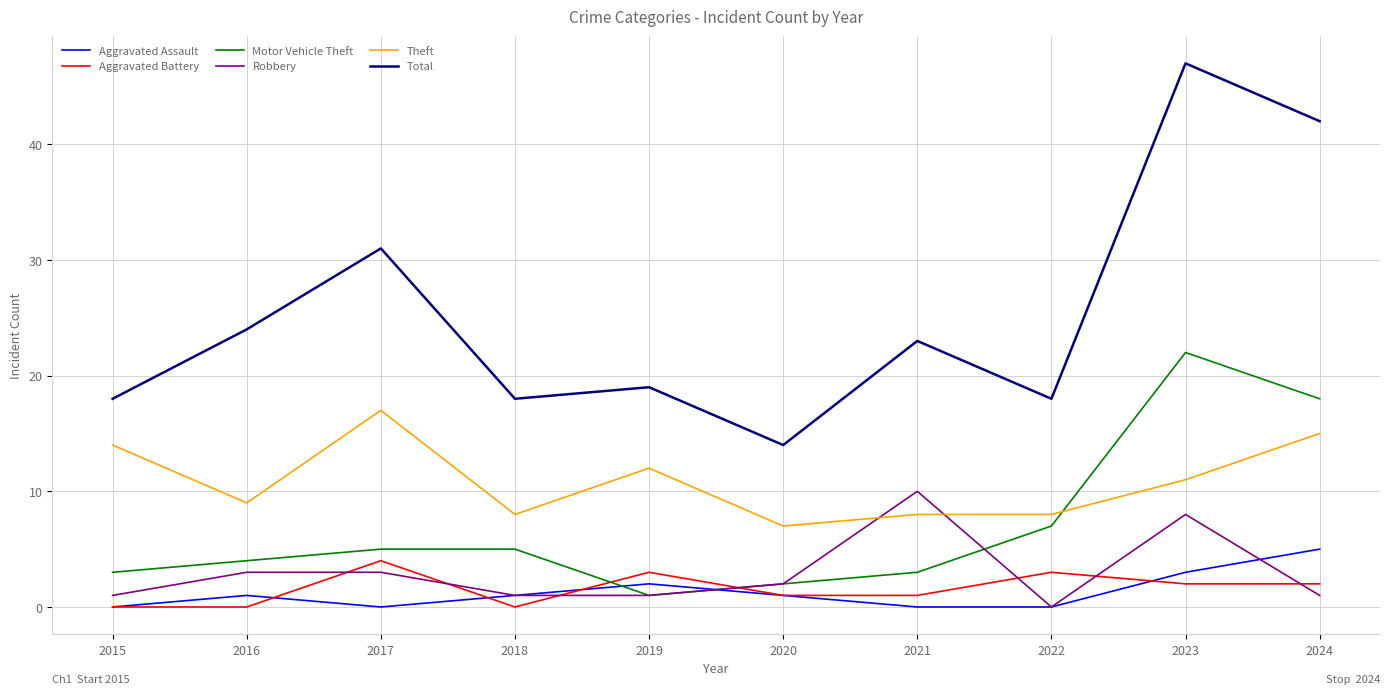

What is the difference between the maximum and minimum values in the Total series?

33